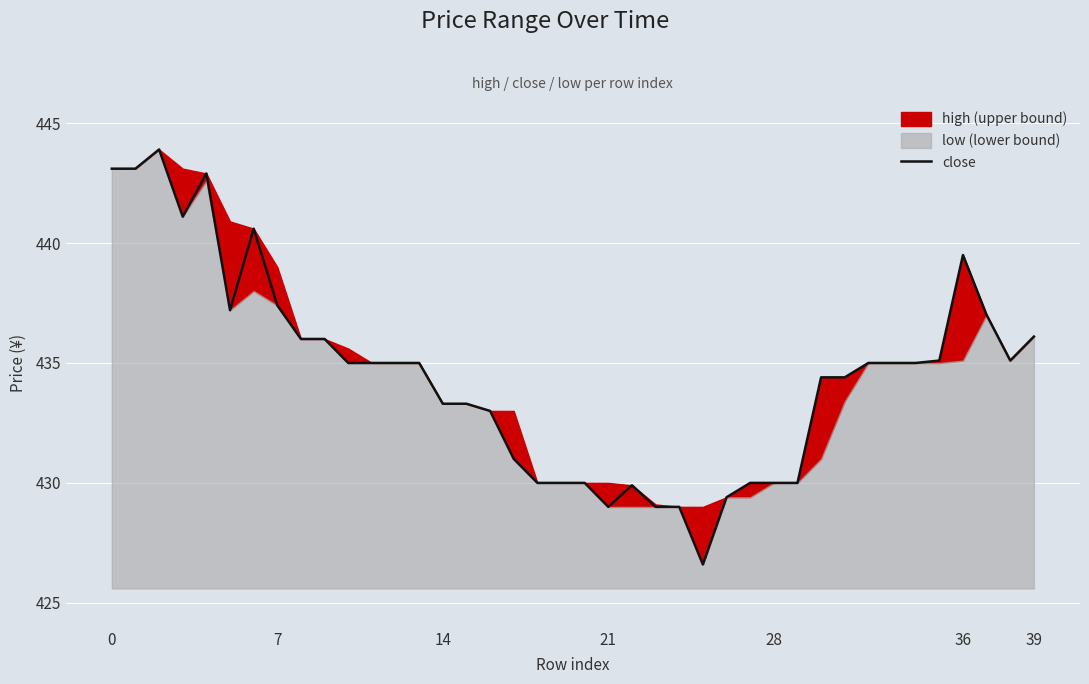

What is the label of the 40th point from the left?

39